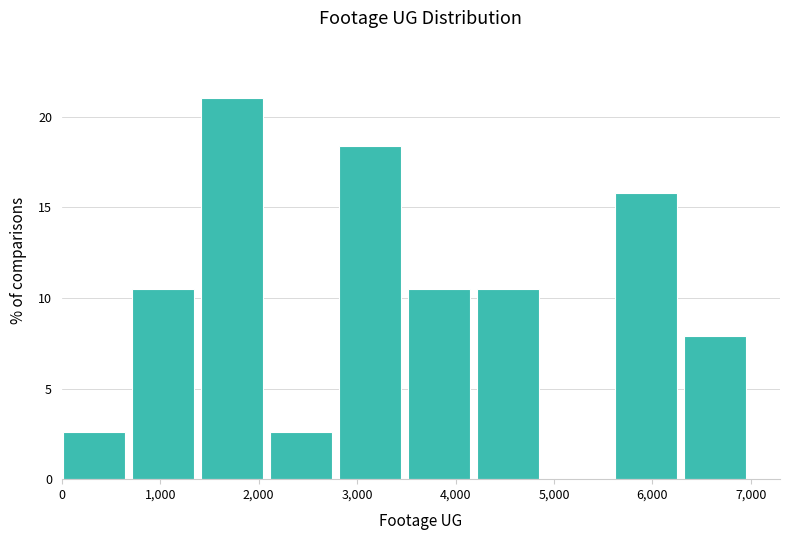

Reading left to right, list every bar in this chart as the range it spans on the x-axis followed by its height. Neither the bar edges nor the heights are printed on the chart, so give them approximately, as read against the axes.

0 to 700: 2.5
700 to 1400: 10.5
1400 to 2100: 21.0
2100 to 2800: 2.5
2800 to 3500: 18.5
3500 to 4200: 10.5
4200 to 4900: 10.5
4900 to 5600: 0
5600 to 6300: 16.0
6300 to 7000: 8.0